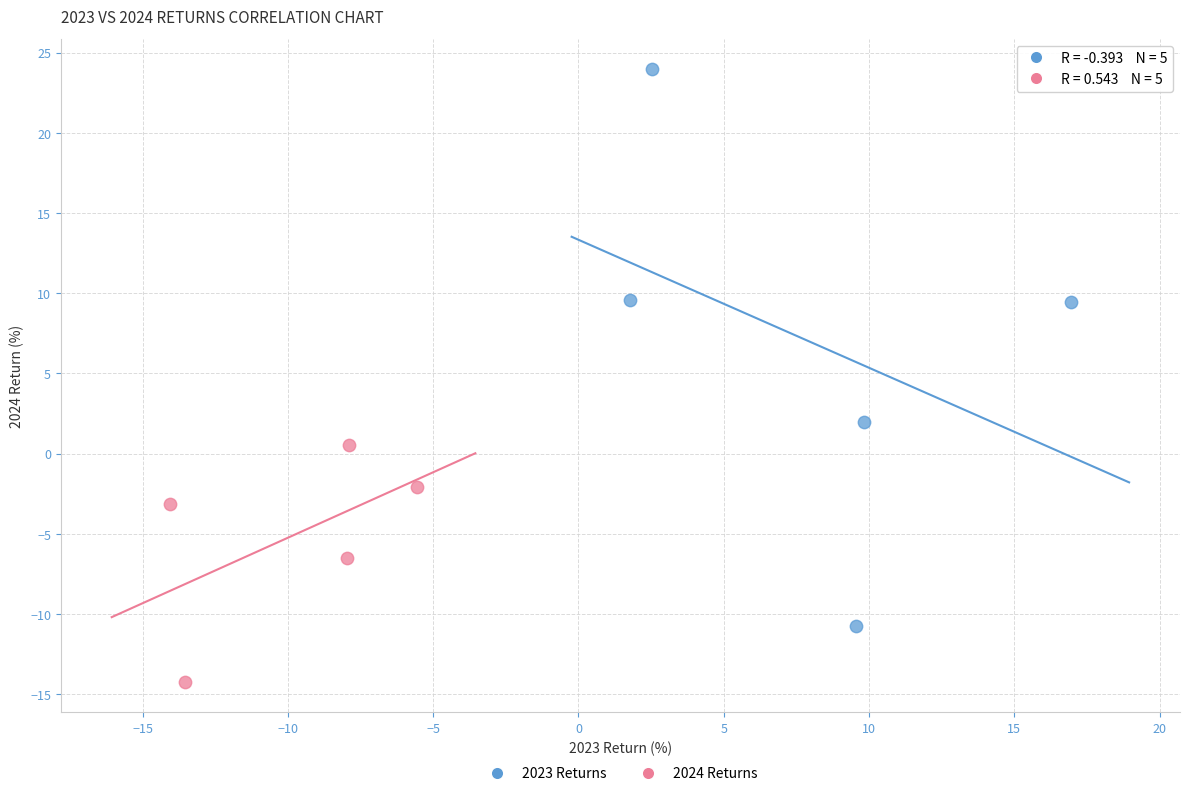

Which series contains the highest Y value?

2023 Returns